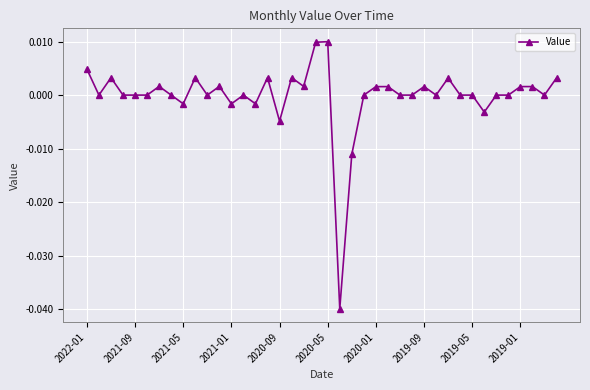

True or false: the data has more than 2 interior local peaks.

True